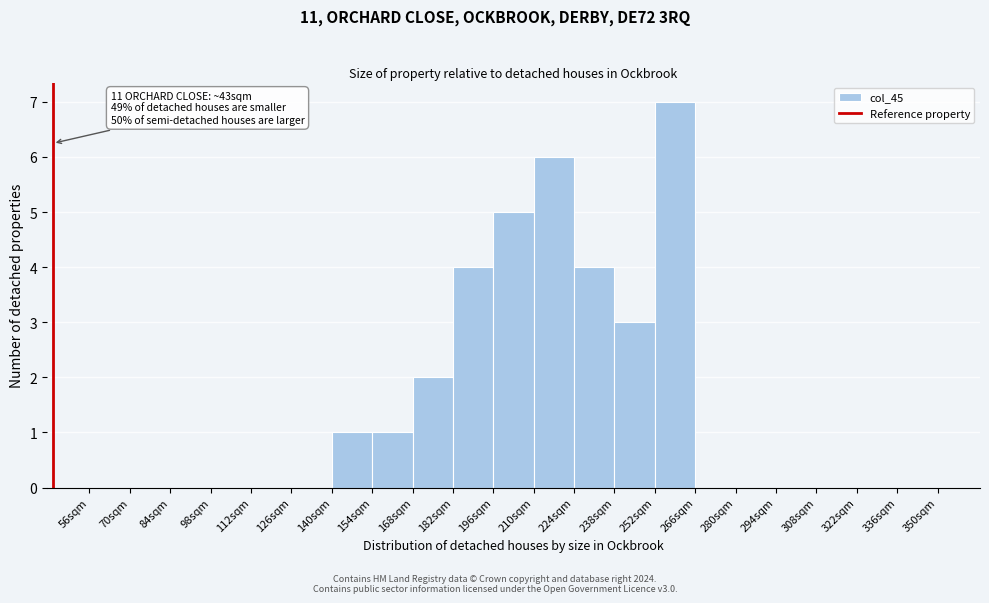

Which range on the x-axis has the tallest bar?

252 to 266